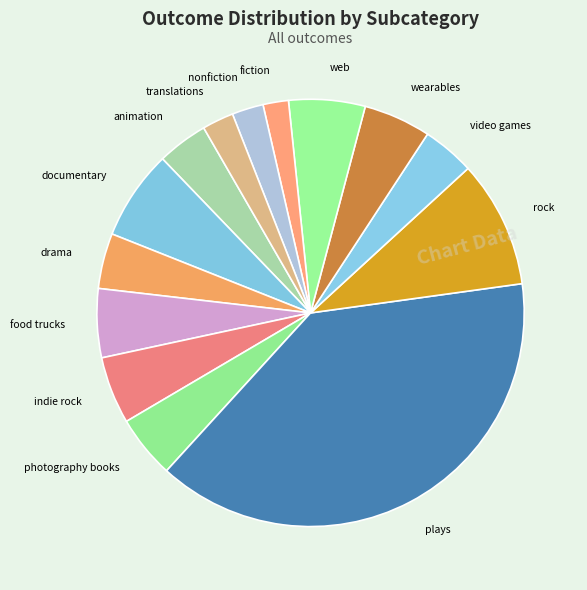

Which slice is the largest?

plays